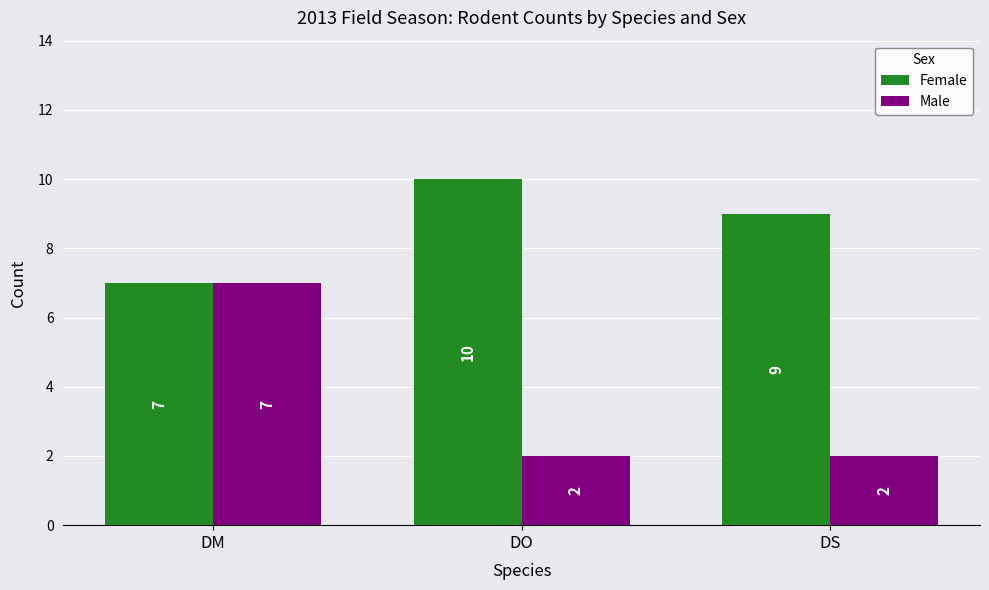

True or false: Male has a value of 7 at DM.

True